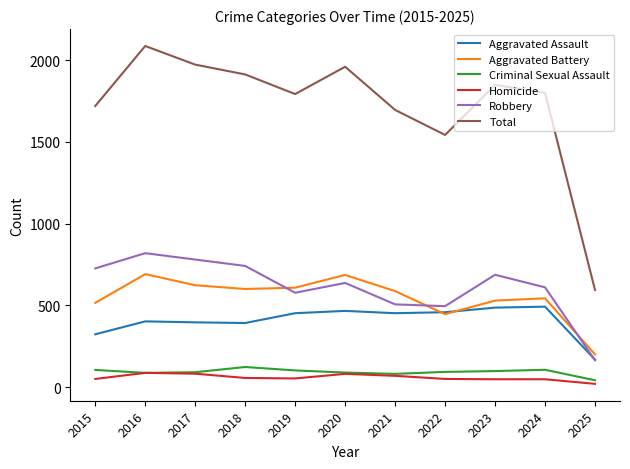

Which series changed the most between 2023 and 2025?

Total